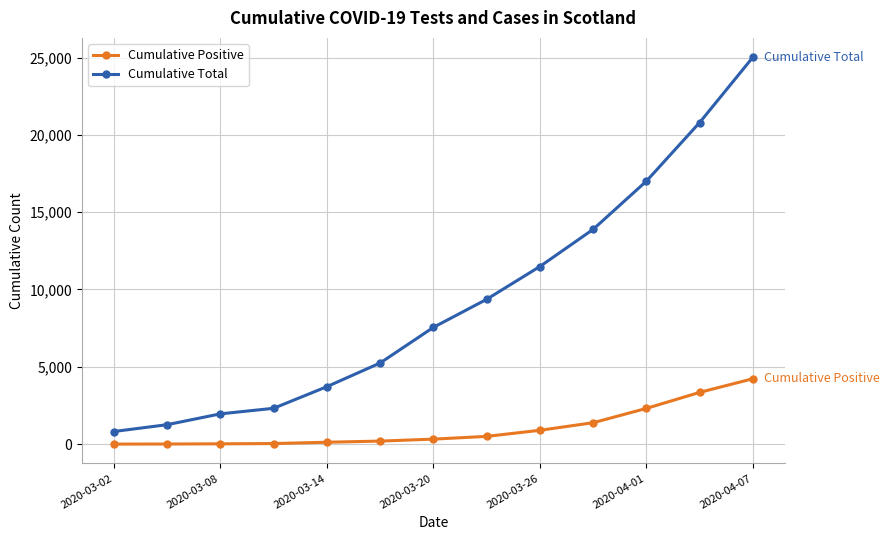

What is the average value of the Cumulative Total series?

9263